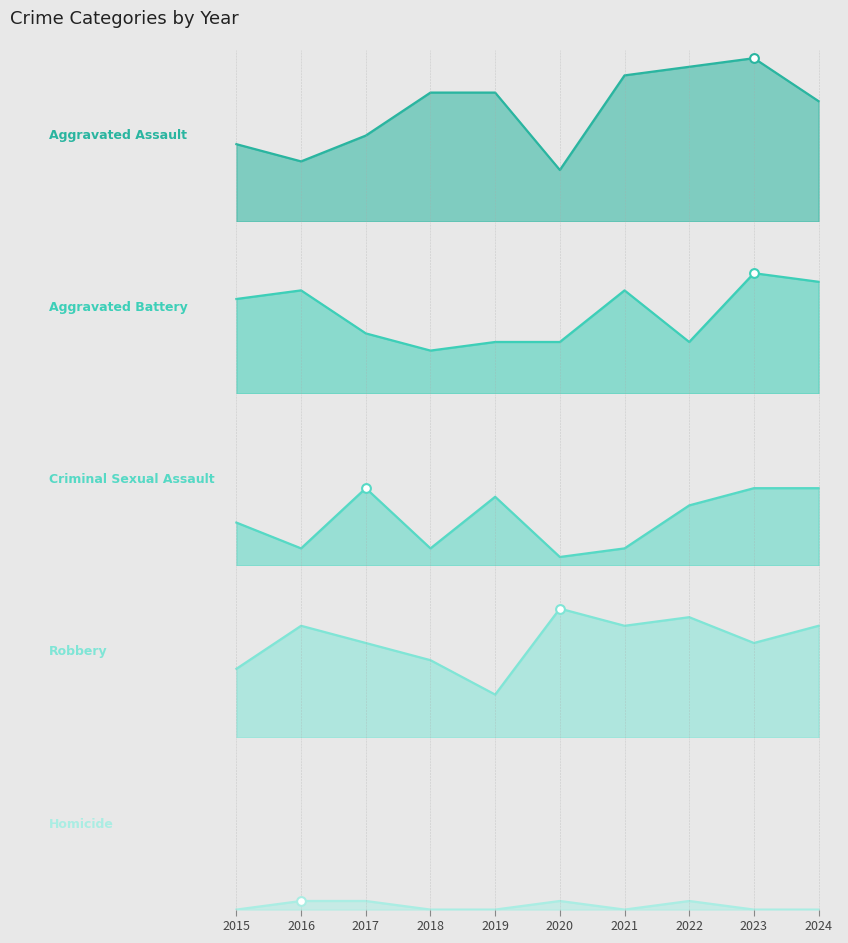

At how many categories does at least one series exceed 4?

10